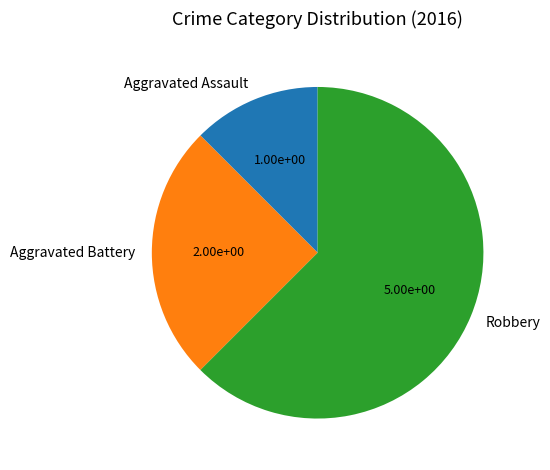

Which category has the biggest portion of the pie?

Robbery